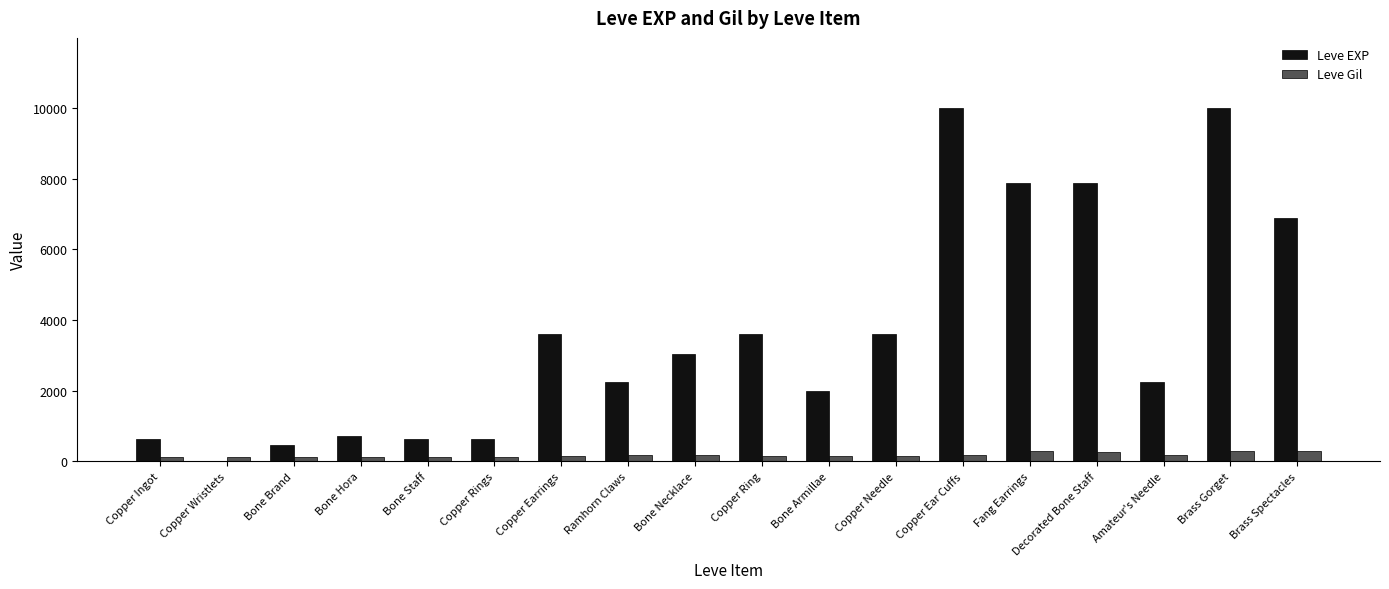

Is the value of Leve Gil at Brass Spectacles greater than the value of Leve EXP at Brass Spectacles?

No